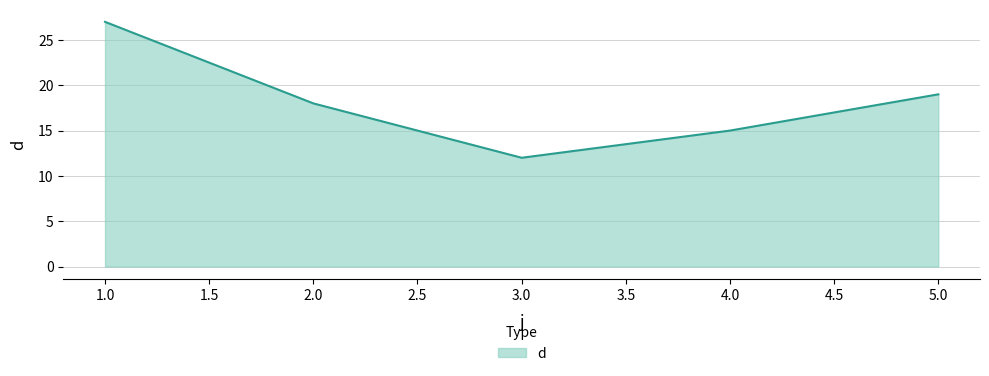

True or false: there are more than 0 points higher than both neighbors.

False